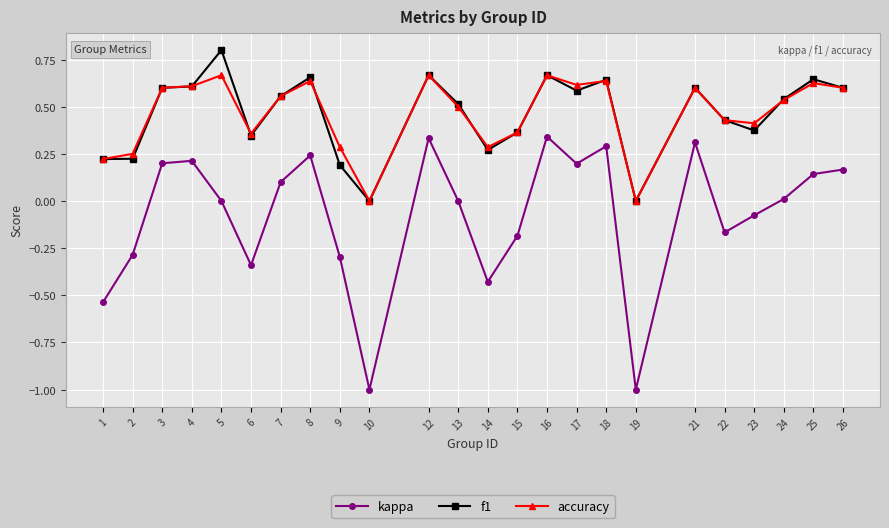

Is the value of kappa at 6 greater than the value of accuracy at 7?

No